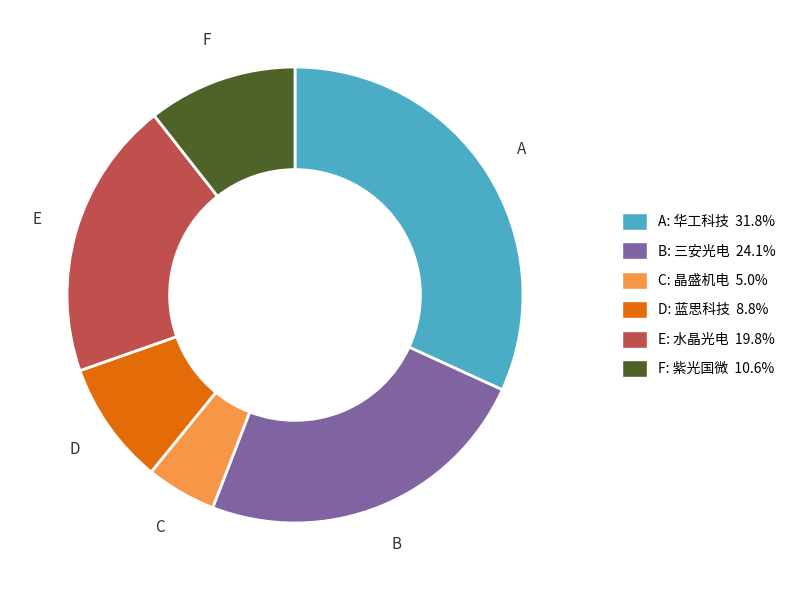

Is there any slice that represents more than half of the pie?

No